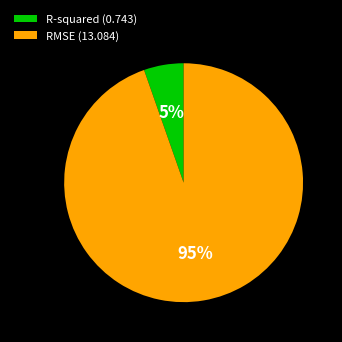

To the nearest percent, what portion does RMSE represent?

95%